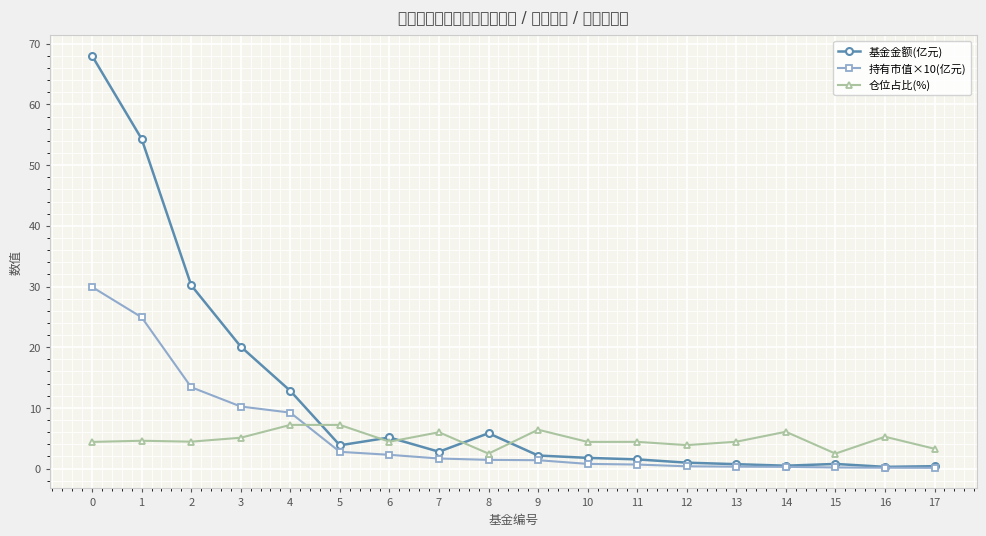

True or false: 基金金额(亿元) and 持有市值×10(亿元) intersect in this chart.

False